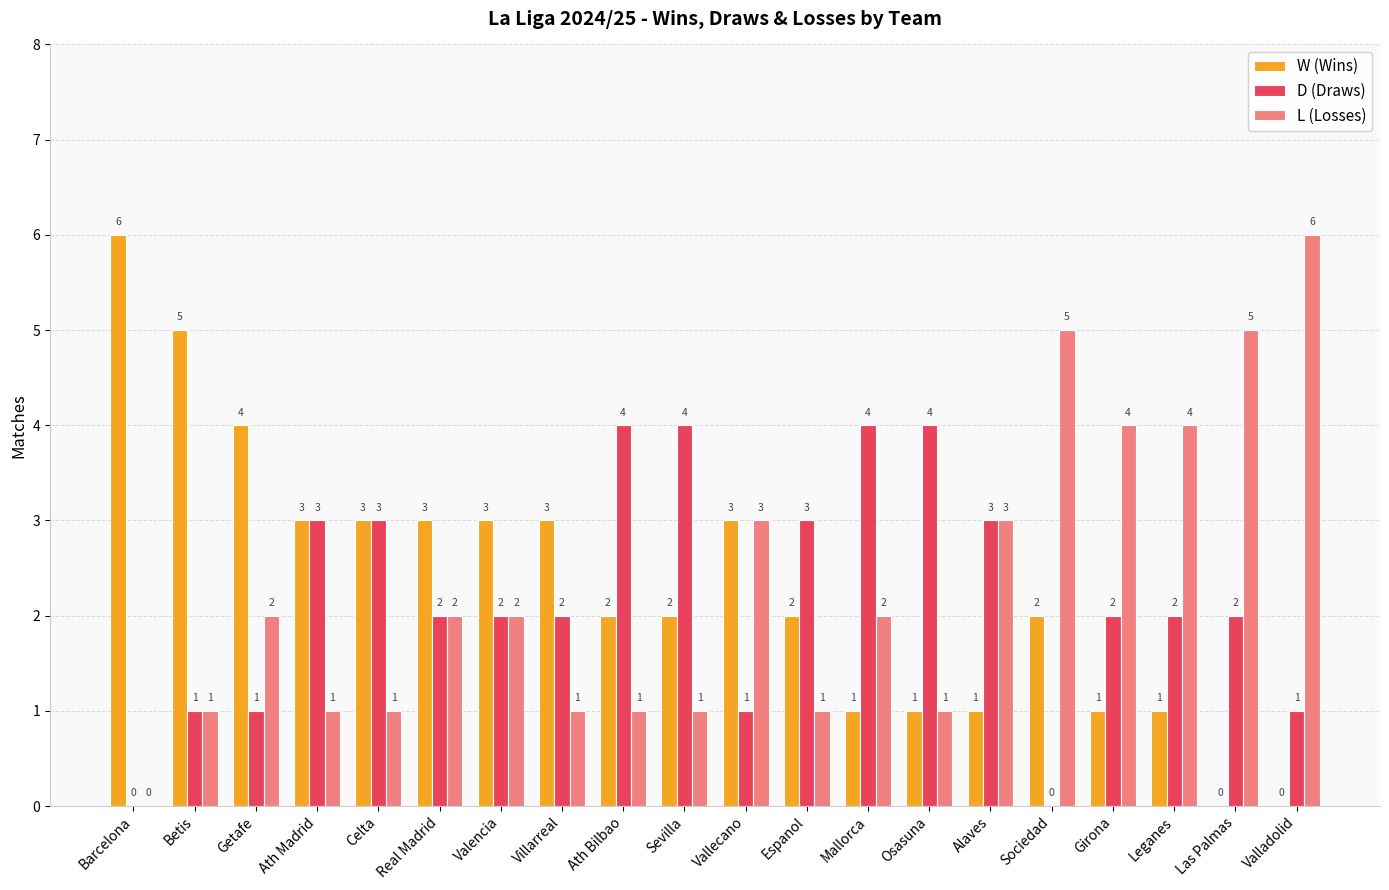

How many groups of bars are there?

20